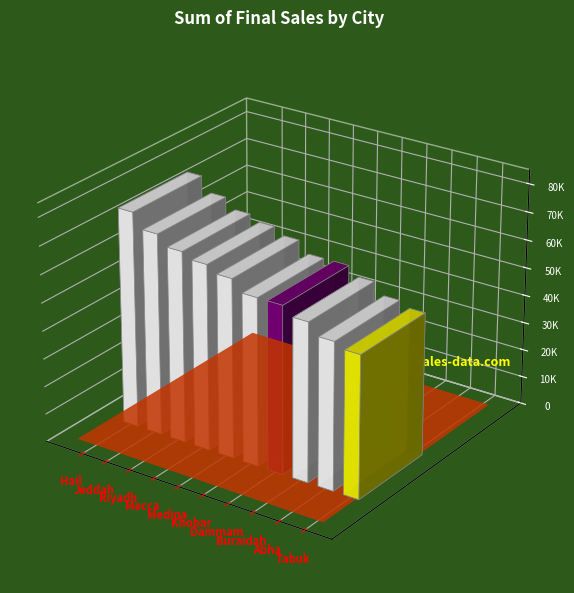

Reading left to right, extract all data points from this chart.

Hail=77257	Jeddah=72048	Riyadh=68421	Mecca=66420	Medina=64021	Khobar=59989	Dammam=59975	Buraidah=56875	Abha=52831	Tabuk=51019